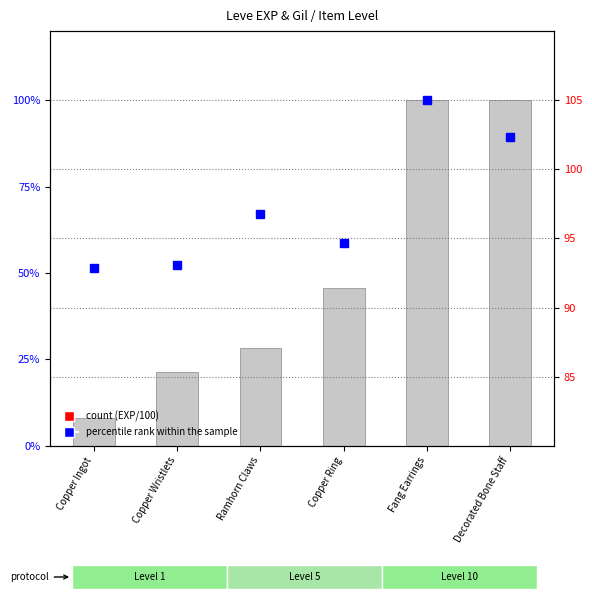

What is the highest value of the percentile rank within the sample series?

105.0